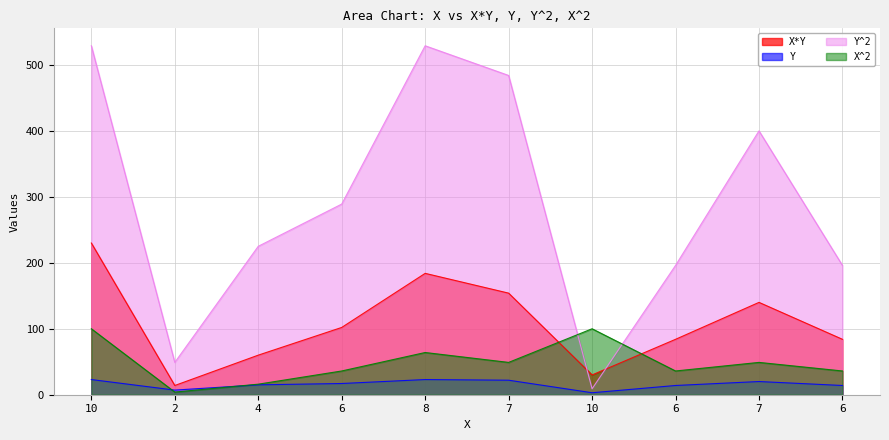

What is the label of the 2nd point from the left?

2